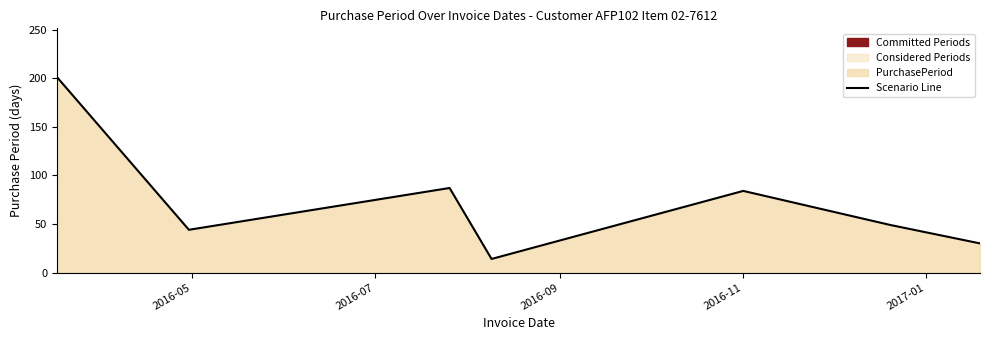

How many lines are shown in the chart?

1